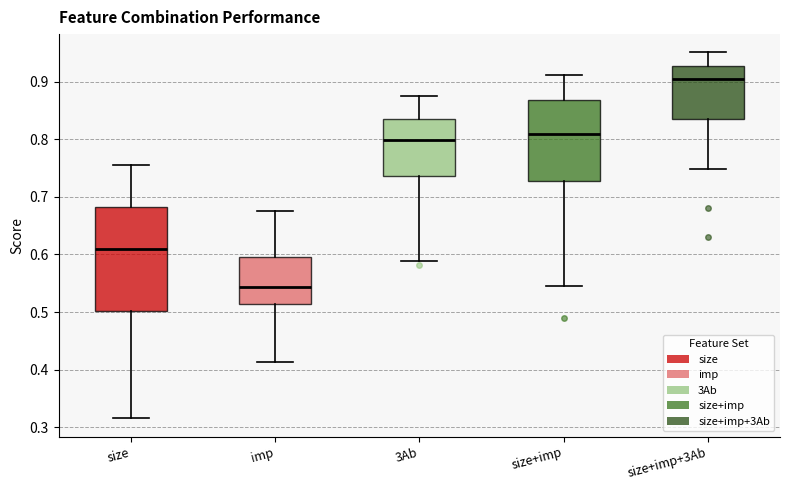

Which box has the highest median line?

size+imp+3Ab